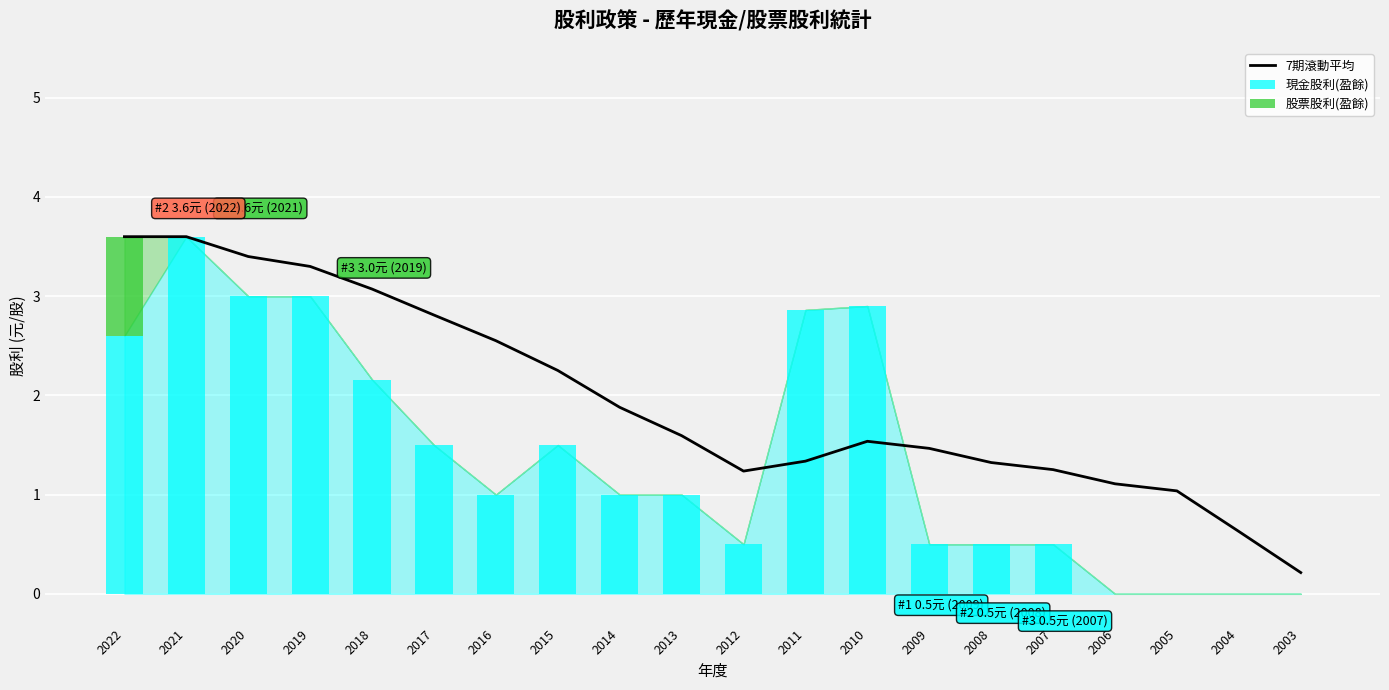

Reading right to left, list all the values displayed in this chart.

7期滾動平均: 2003=0.2	2004=0.6	2005=1.0	2006=1.1	2007=1.3	2008=1.3	2009=1.5	2010=1.5	2011=1.3	2012=1.2	2013=1.6	2014=1.9	2015=2.3	2016=2.6	2017=2.8	2018=3.1	2019=3.3	2020=3.4	2021=3.6	2022=3.6
現金股利(盈餘): 2003=0.0	2004=0.0	2005=0.0	2006=0.0	2007=0.5	2008=0.5	2009=0.5	2010=2.9	2011=2.9	2012=0.5	2013=1.0	2014=1.0	2015=1.5	2016=1.0	2017=1.5	2018=2.2	2019=3.0	2020=3.0	2021=3.6	2022=2.6
股票股利(盈餘): 2003=0.0	2004=0.0	2005=0.0	2006=0.0	2007=0.0	2008=0.0	2009=0.0	2010=0.0	2011=0.0	2012=0.0	2013=0.0	2014=0.0	2015=0.0	2016=0.0	2017=0.0	2018=0.0	2019=0.0	2020=0.0	2021=0.0	2022=1.0